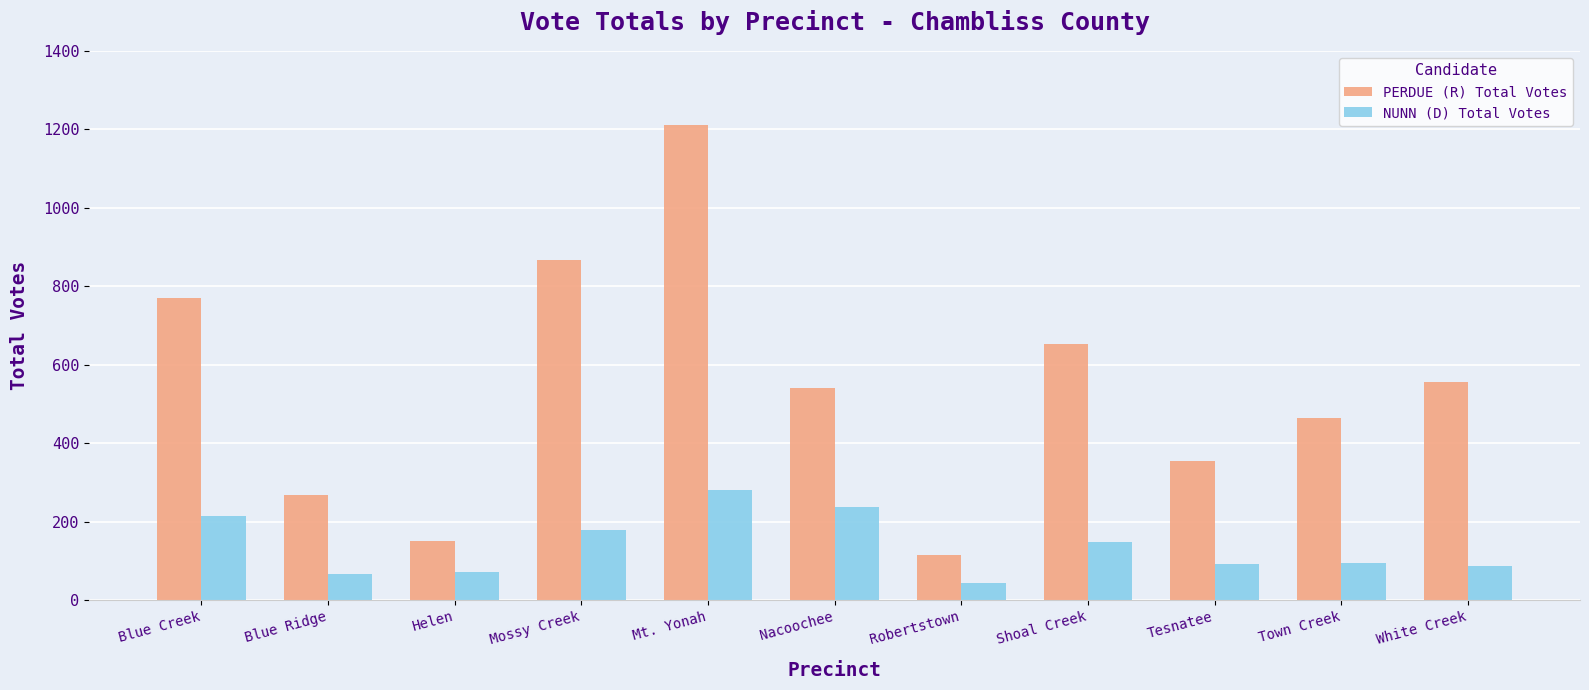

At which category does the chart reach its minimum across all series?

Robertstown